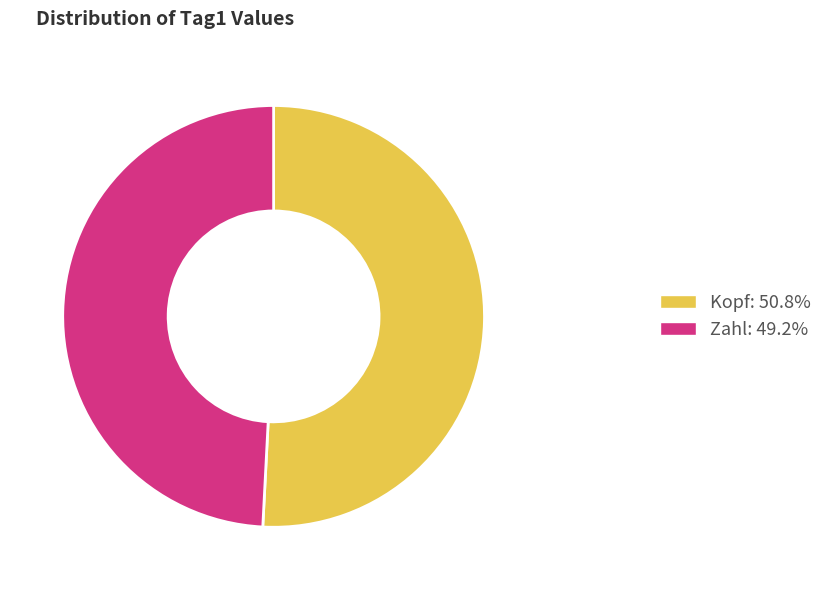

Which category has the smallest portion of the pie?

Zahl